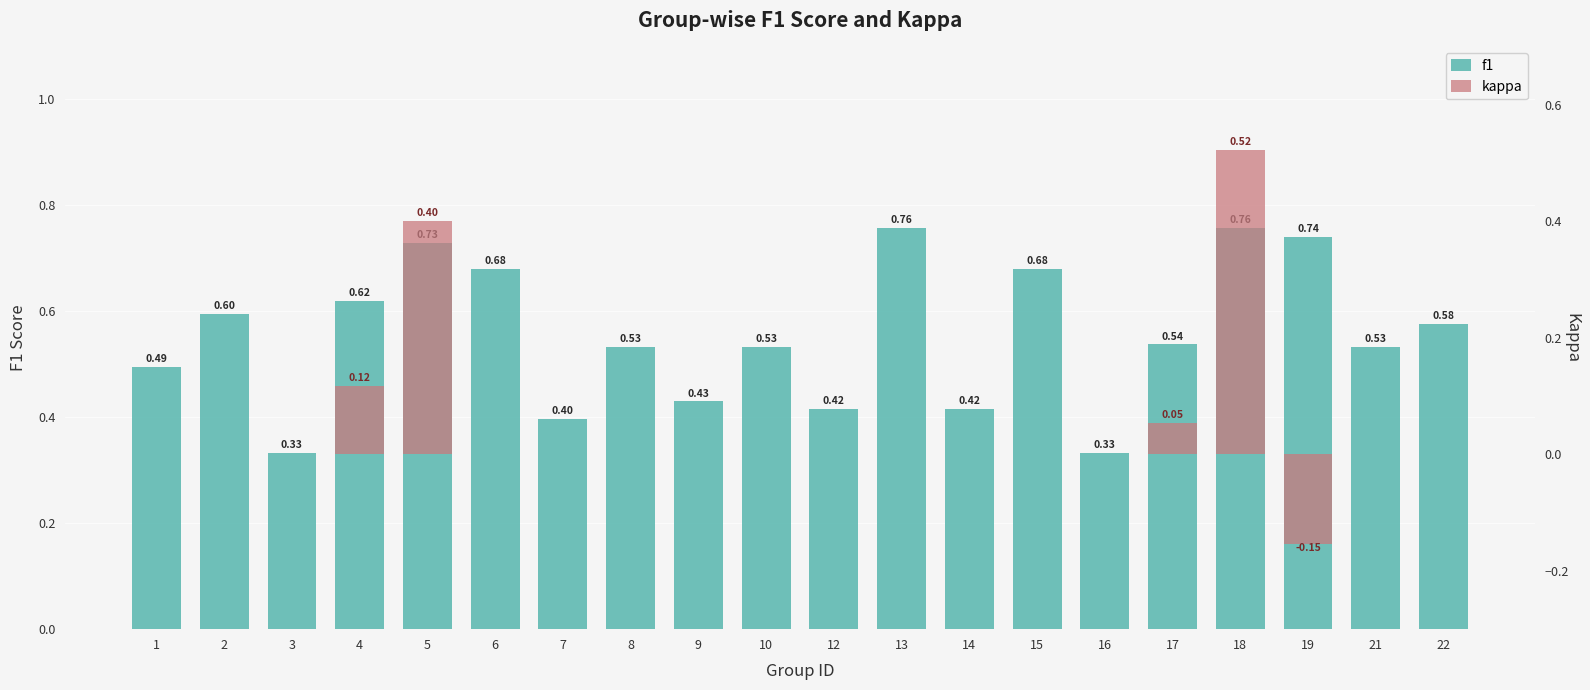

Between 17 and 19, which series saw the biggest shift?

kappa